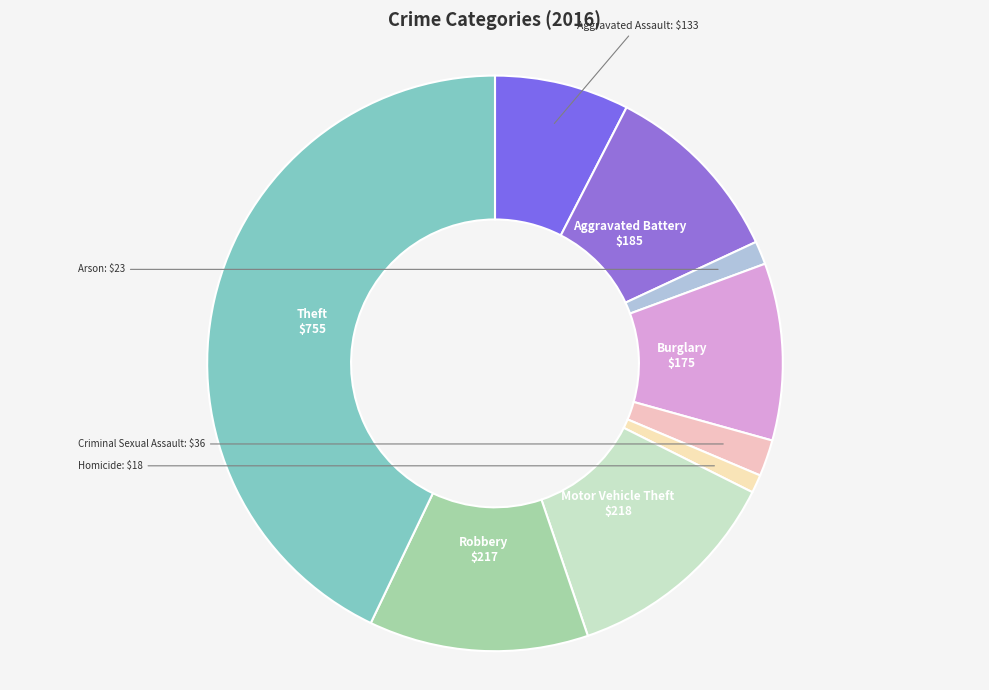

Do Criminal Sexual Assault and Motor Vehicle Theft together represent more than half of the pie?

No